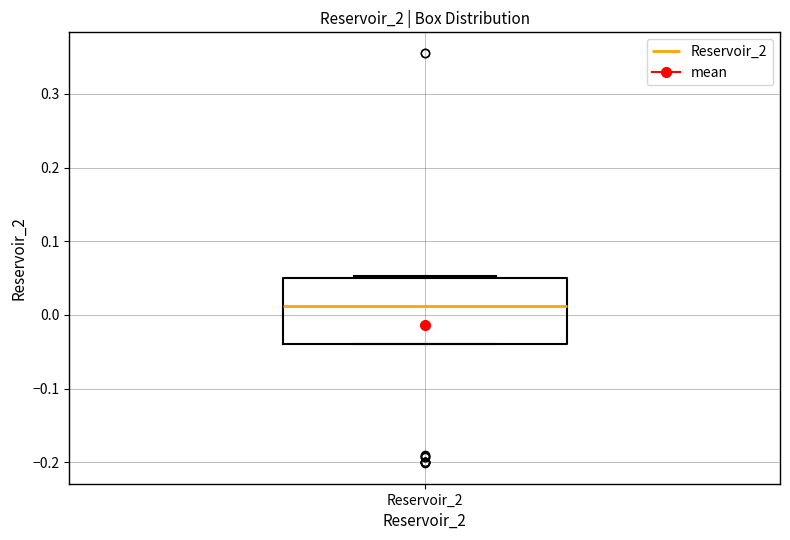

Where is the upper edge of the box for Reservoir_2 on the y-axis? The values are not printed on the chart, so give them approximately, as read against the axis.

0.05